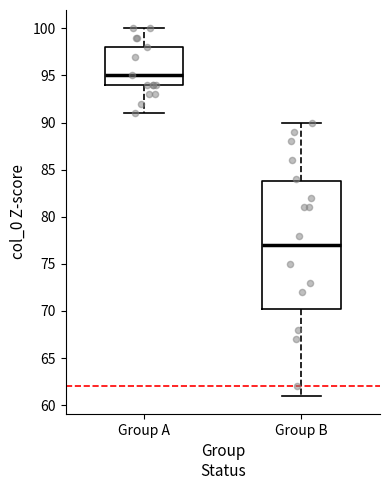

Comparing the boxes themselves (not the whiskers), which one is the tallest?

Group B